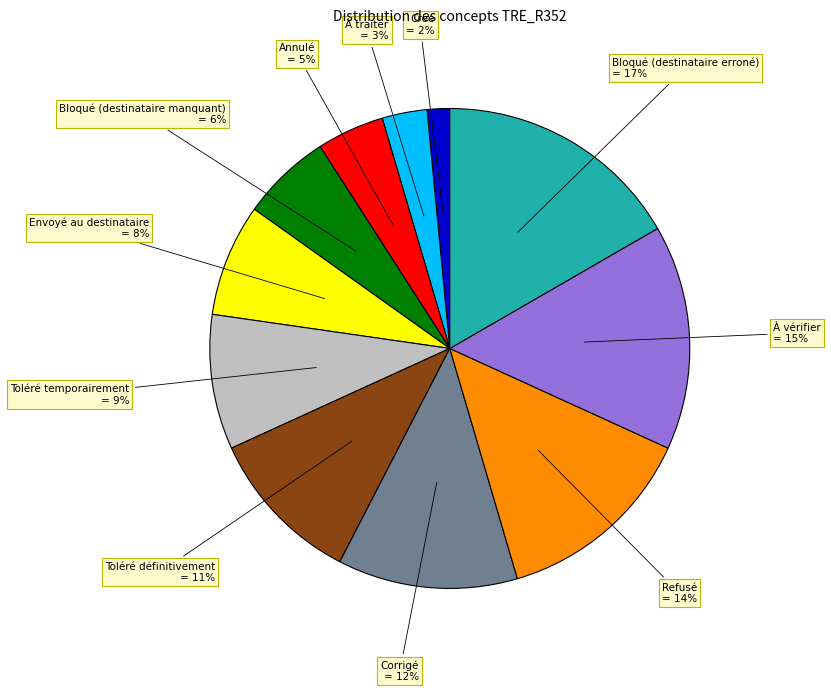

Is there any slice that represents more than half of the pie?

No